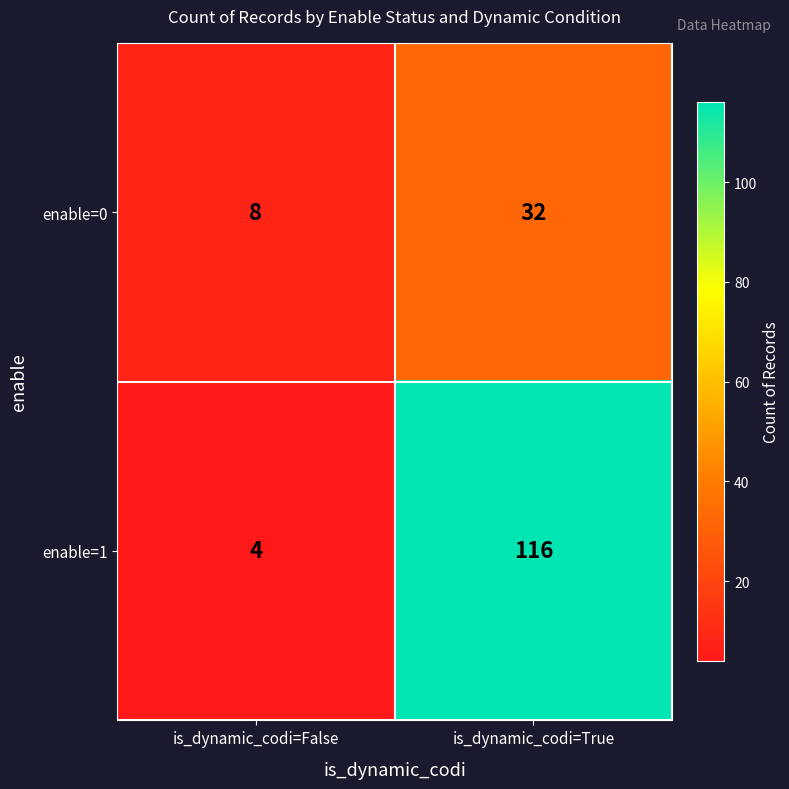

The value of enable=0 at is_dynamic_codi=False is 2. True or false?

False